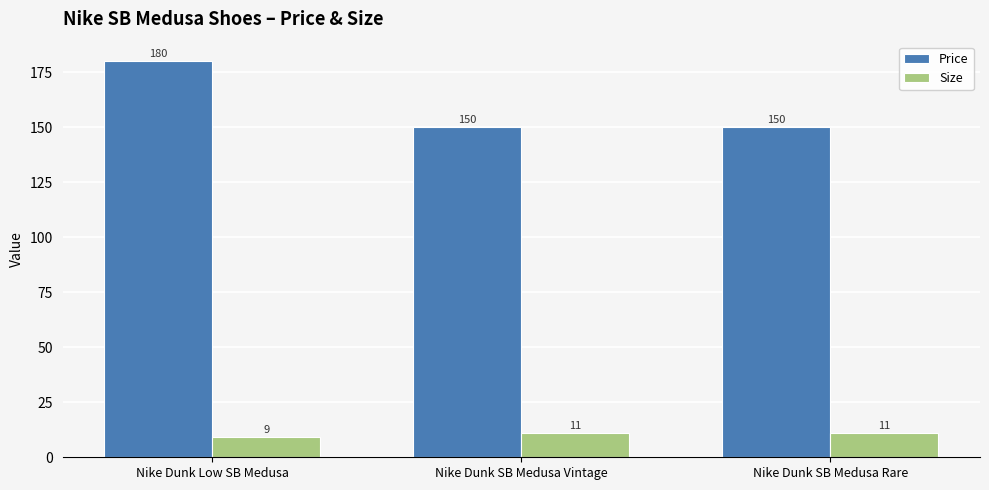

Which series has the largest range (max minus min)?

Price